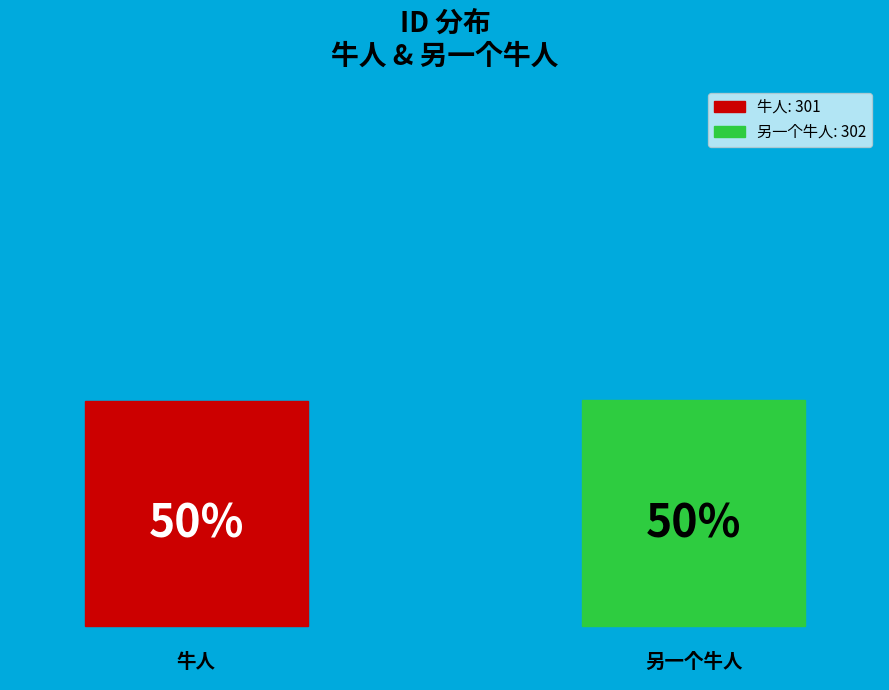

Is it true that 另一个牛人 is 50% of the pie?

True